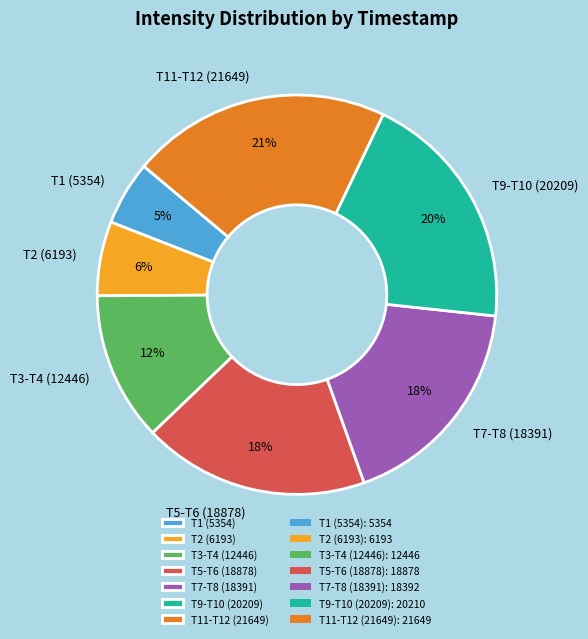

How many slices are in this pie chart?

7